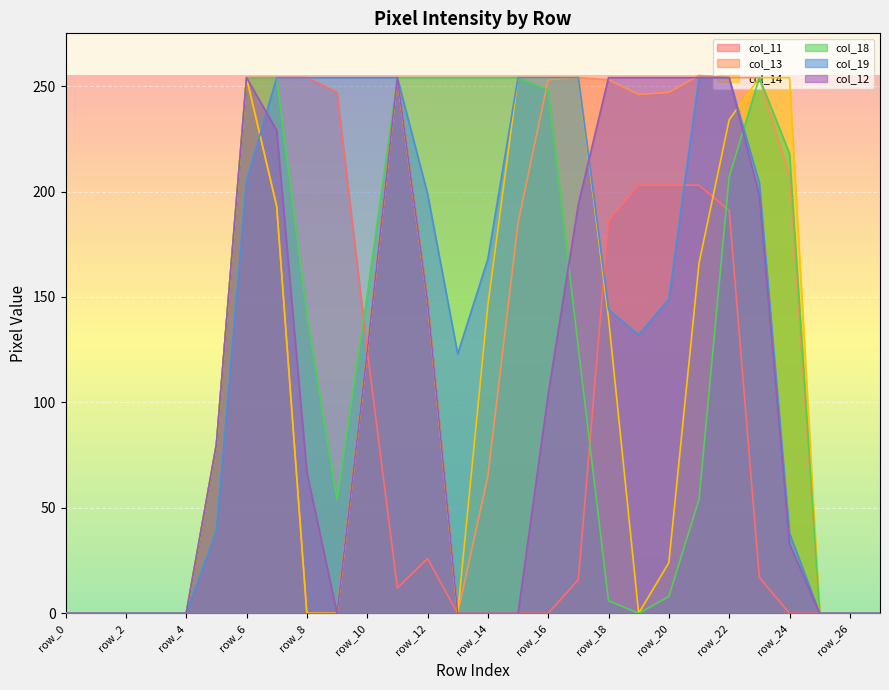

How many lines are shown in the chart?

6